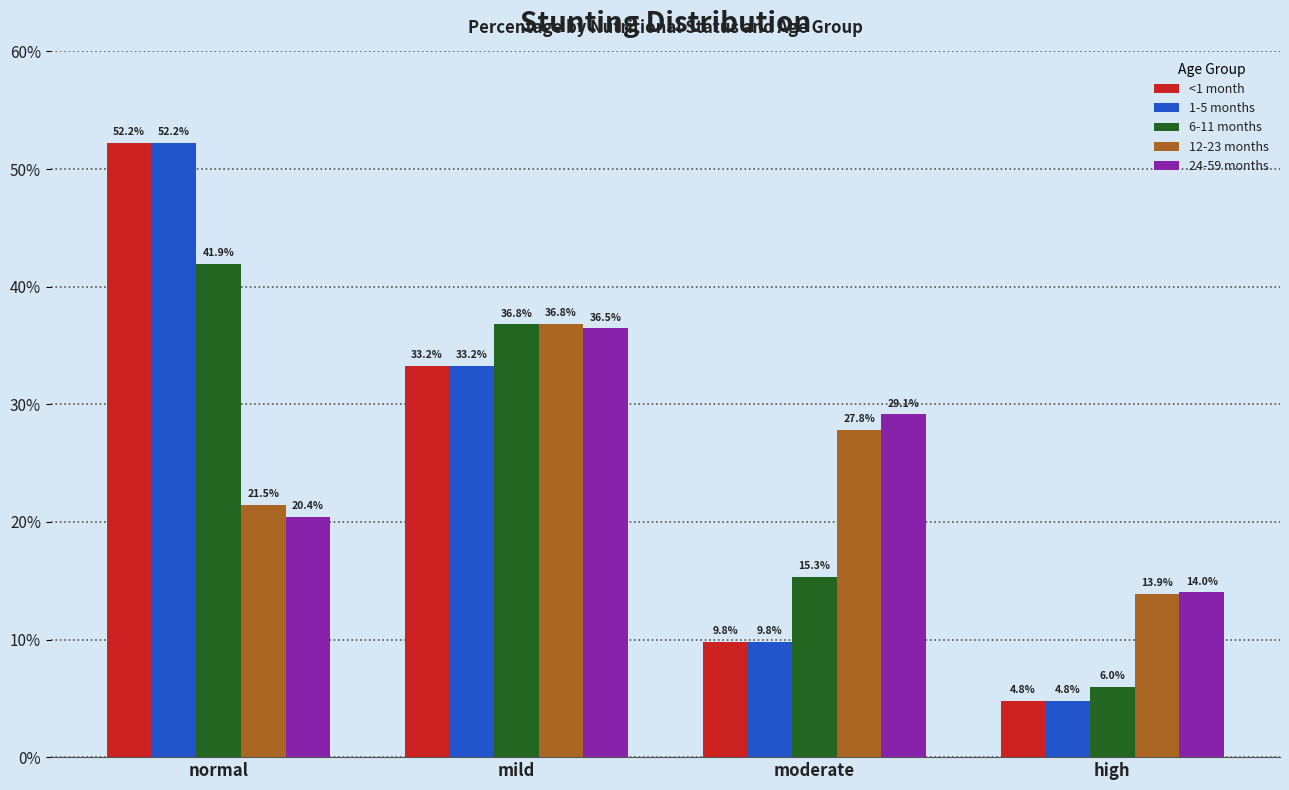

What is the difference between the second highest and minimum values in the <1 month series?

28.4